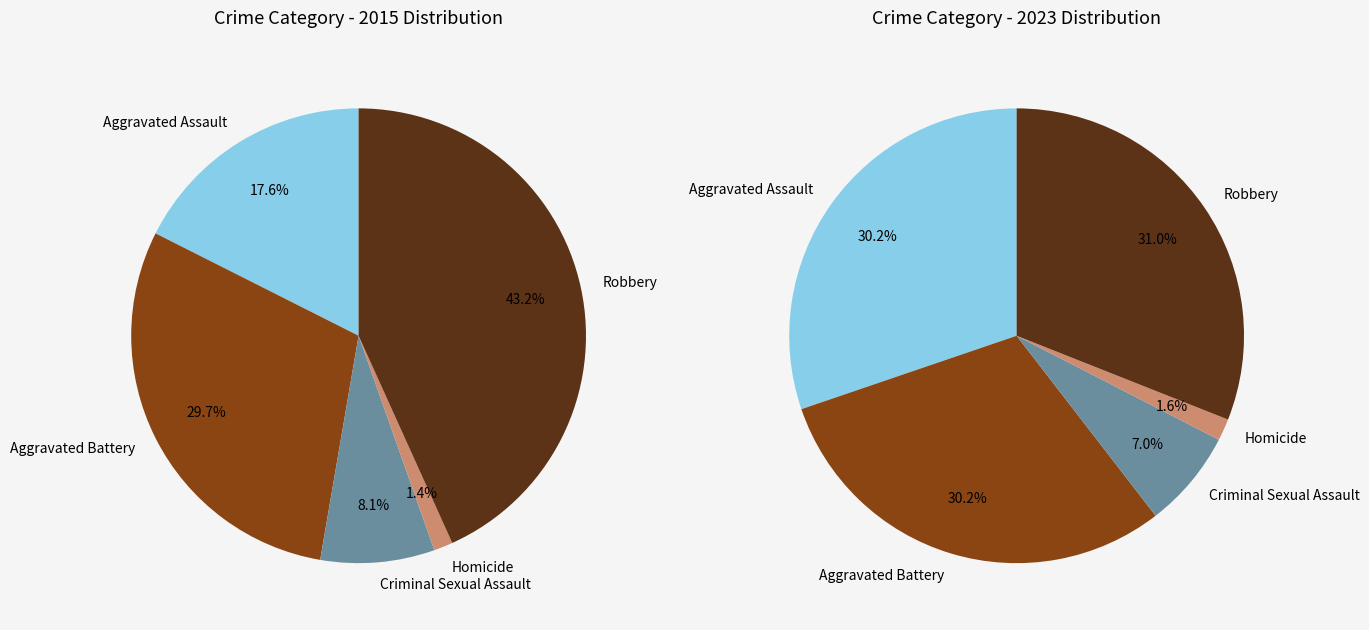

Between 2 and 4, which is larger?

4